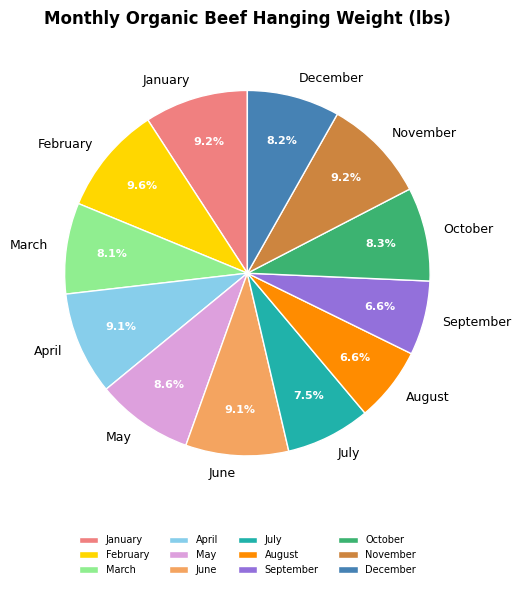

Approximately how many times larger is the value at February compared to July?

1.3